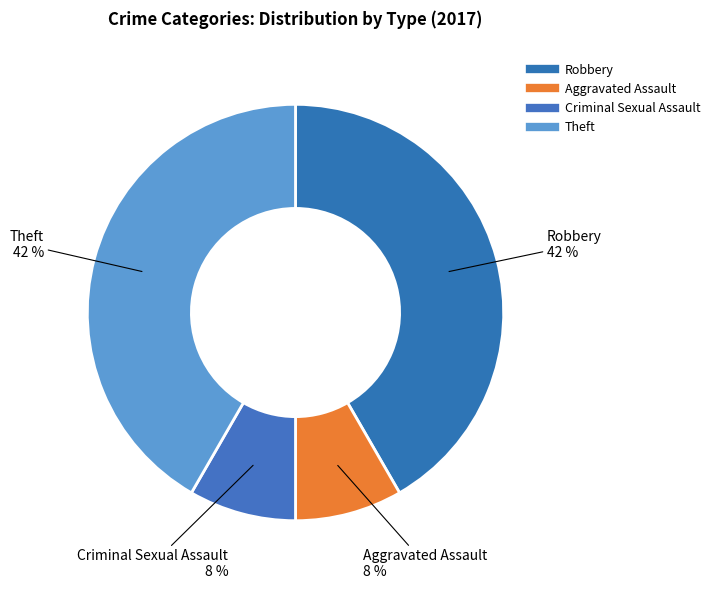

How many segments does this pie chart have?

4